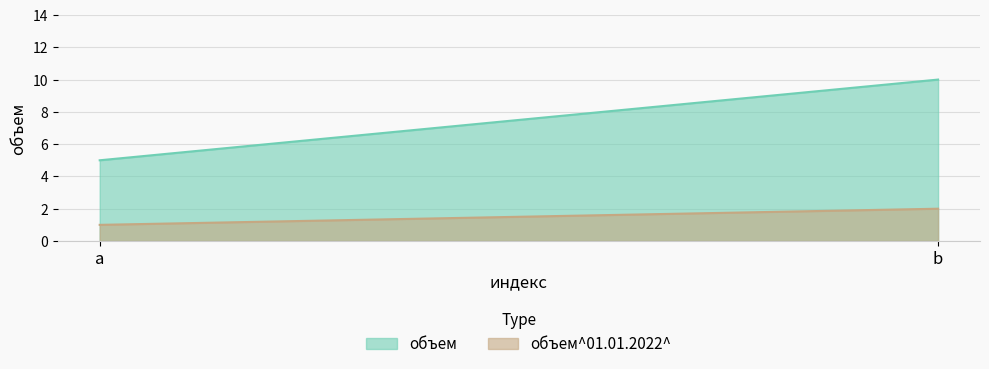

Rank the categories by объем value from lowest to highest.

a, b